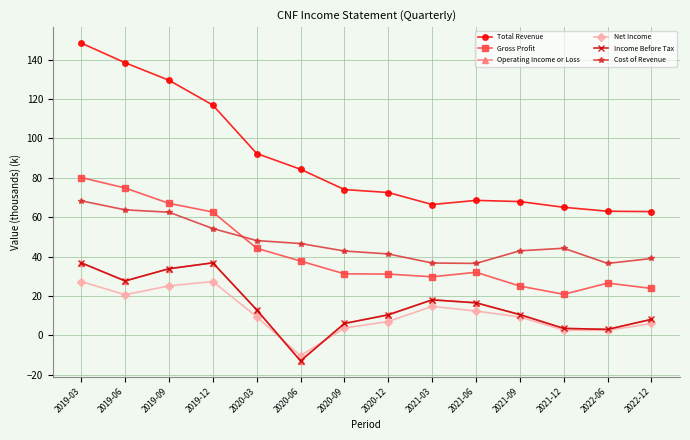

Which series has the widest spread of values?

Total Revenue